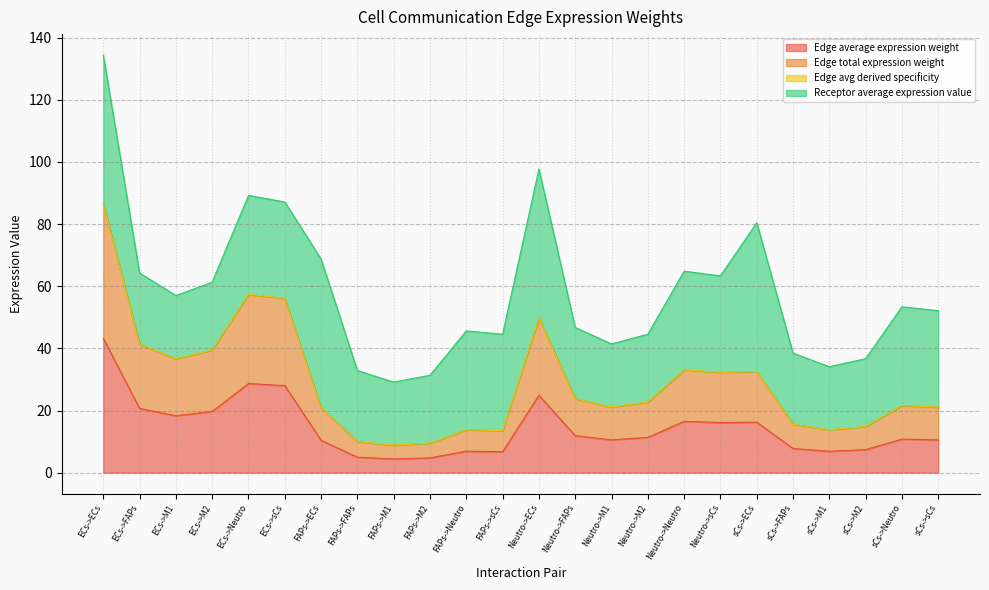

What is the difference between the maximum and minimum values in the Edge avg derived specificity series?

77.6